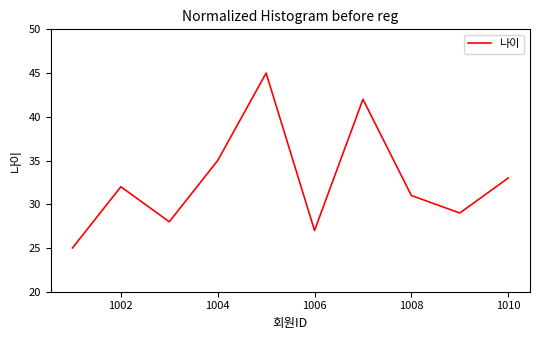

What is the sum of all values?

327